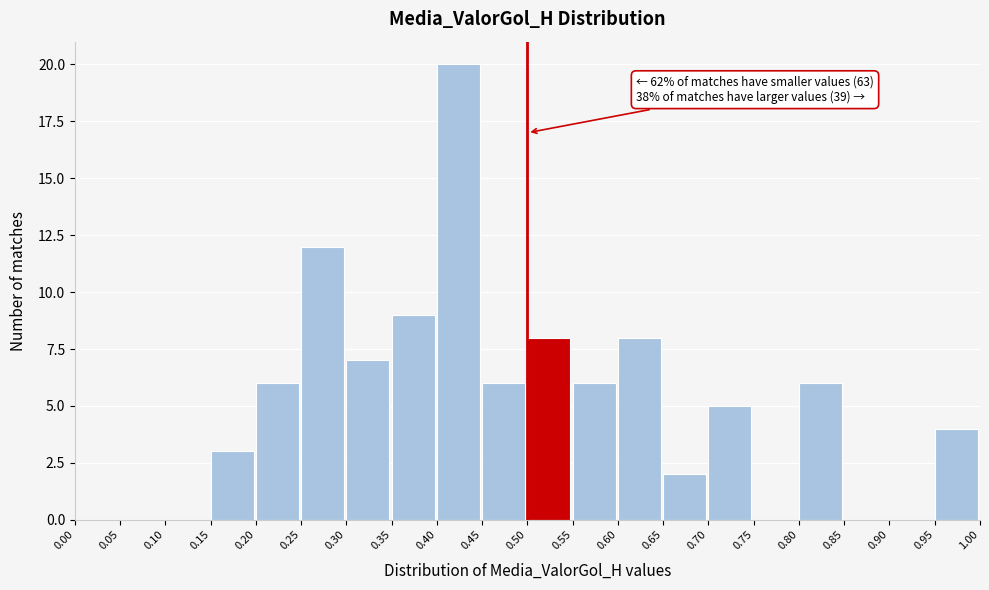

Which range on the x-axis has the tallest bar?

0.40 to 0.45